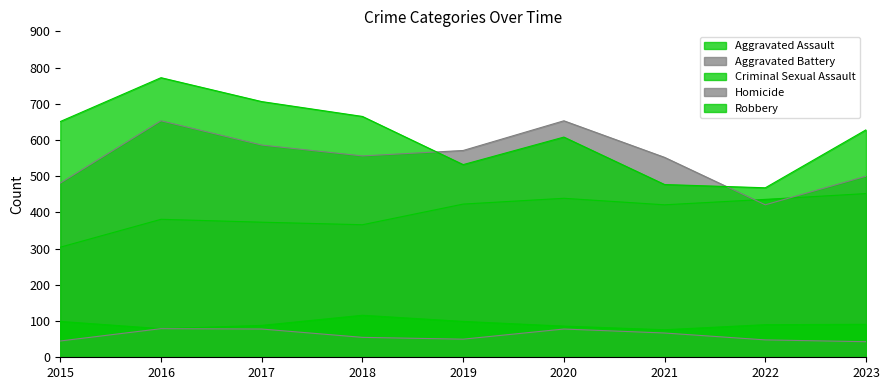

What is the average value of the Criminal Sexual Assault series?

92